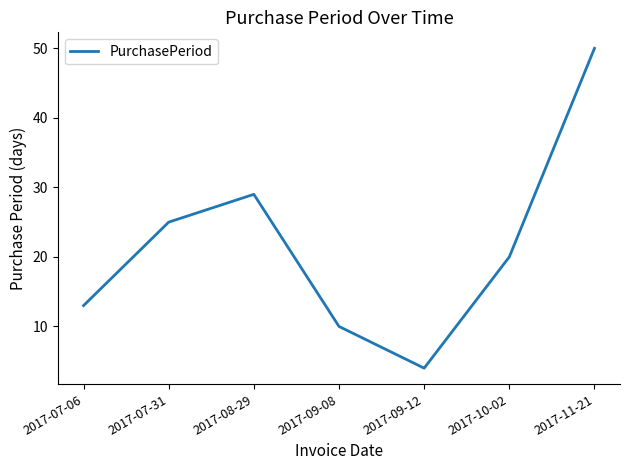

What is the ratio of the value at 2017-07-06 to the value at 2017-09-12?

3.2